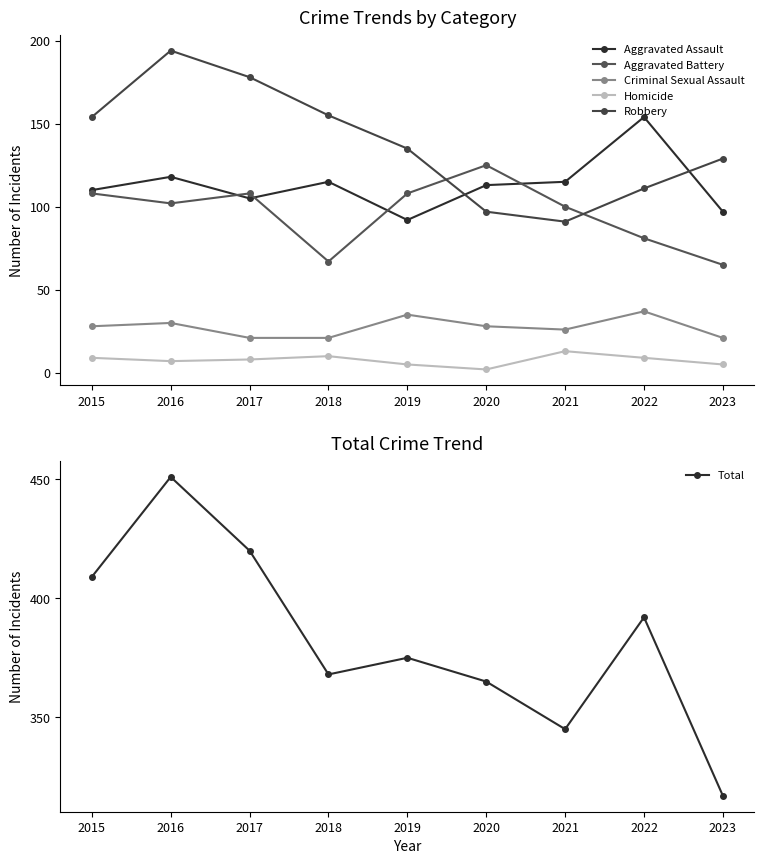

Which series has the largest range (max minus min)?

Total